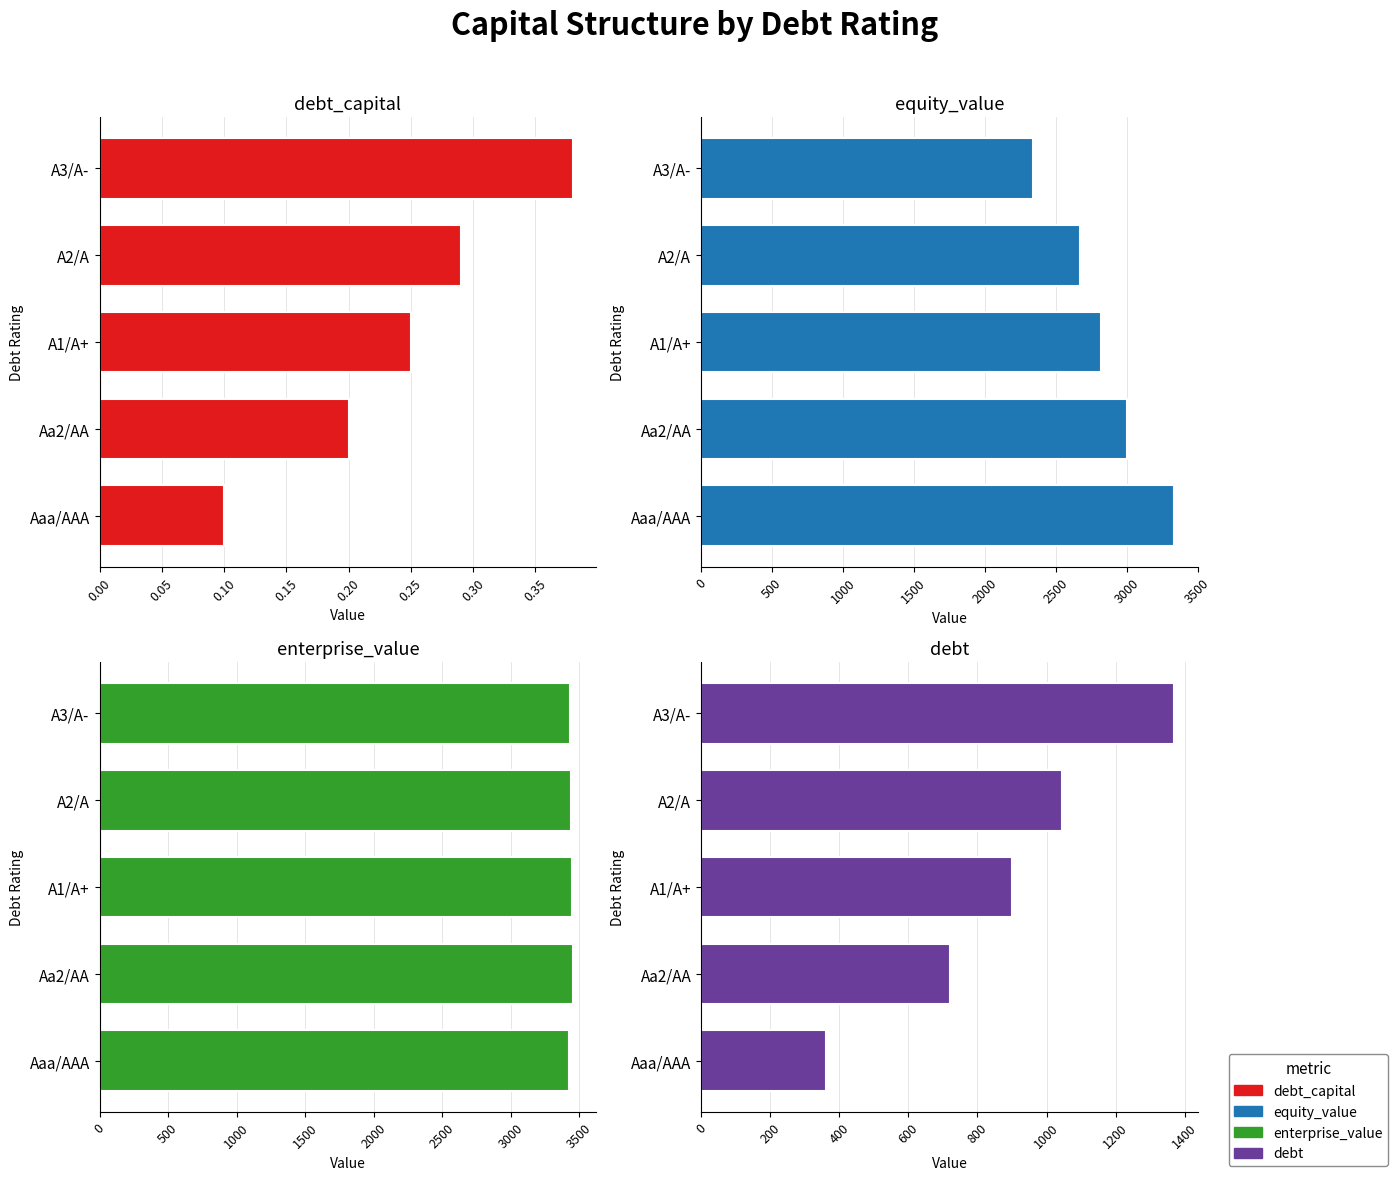

How many bars are there in each group?

4